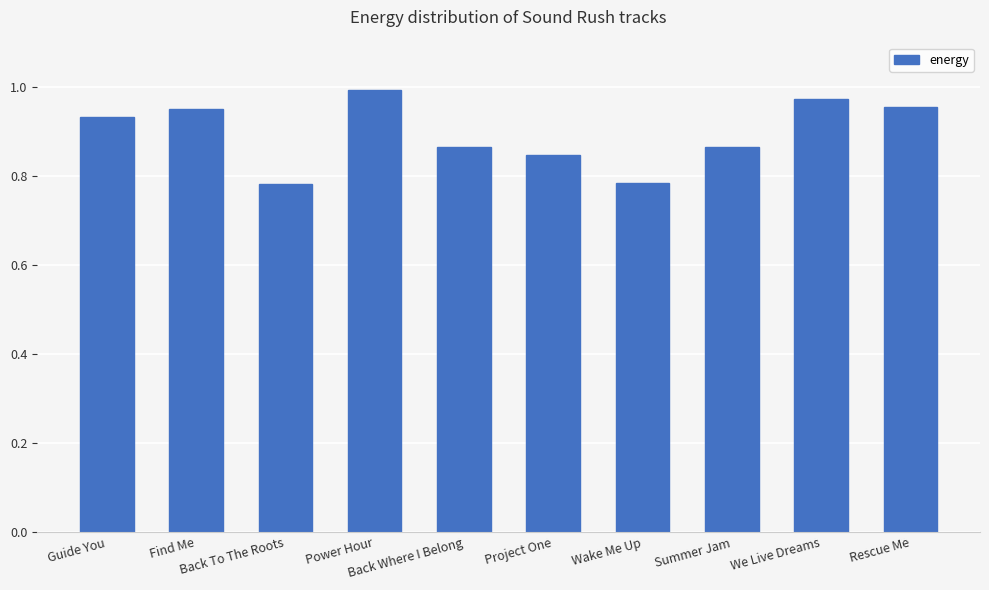

What is the sum of all values?

8.9